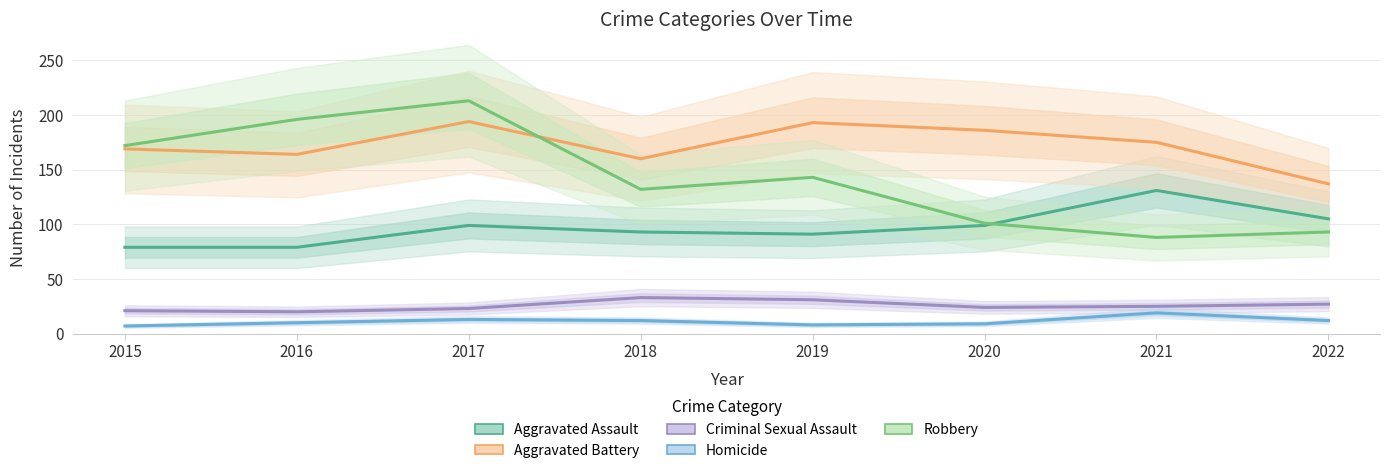

What are all the series names shown in the legend?

Aggravated Assault, Aggravated Battery, Criminal Sexual Assault, Homicide, Robbery